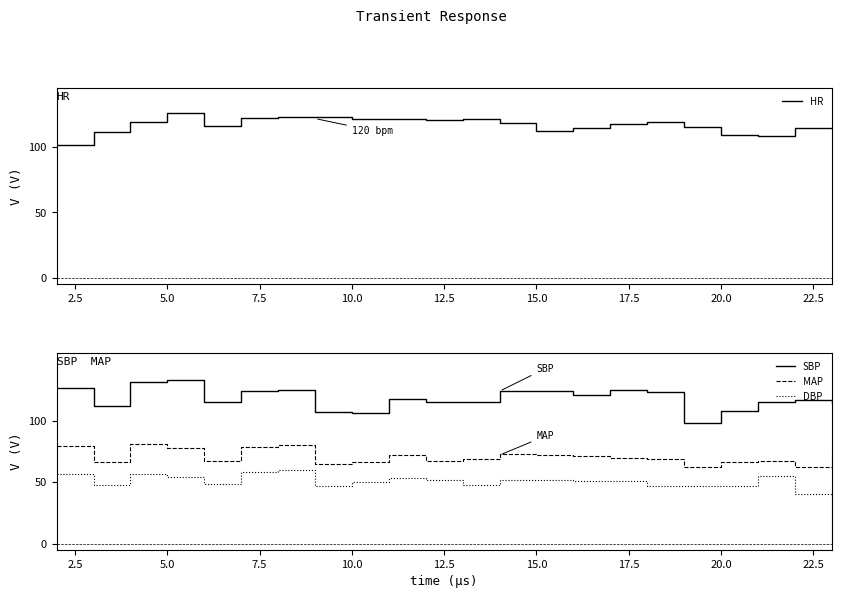

True or false: MAP has a value of 78.0 at 5.0.

True